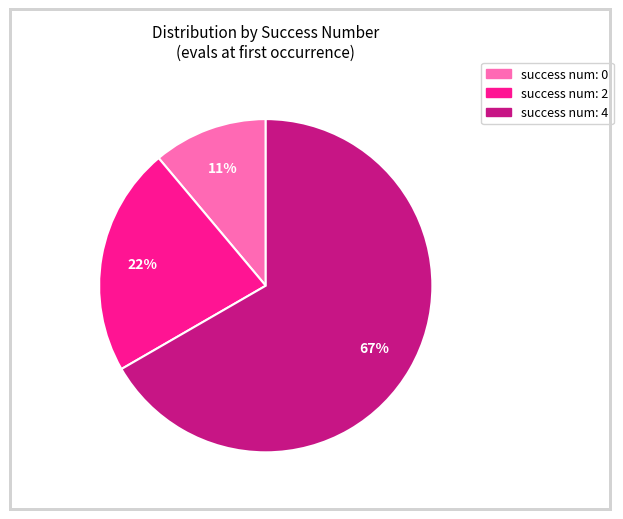

To the nearest percent, what is the difference between the largest and smallest slice percentages?

56%